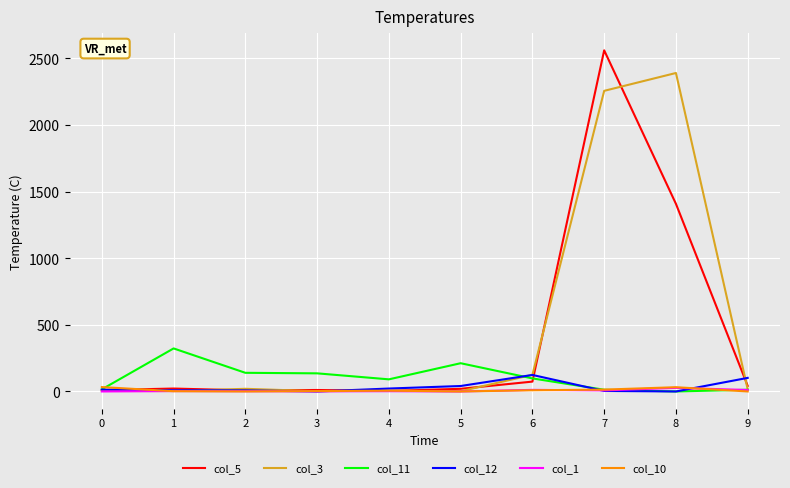

At which category is the sum across all series the highest?

7